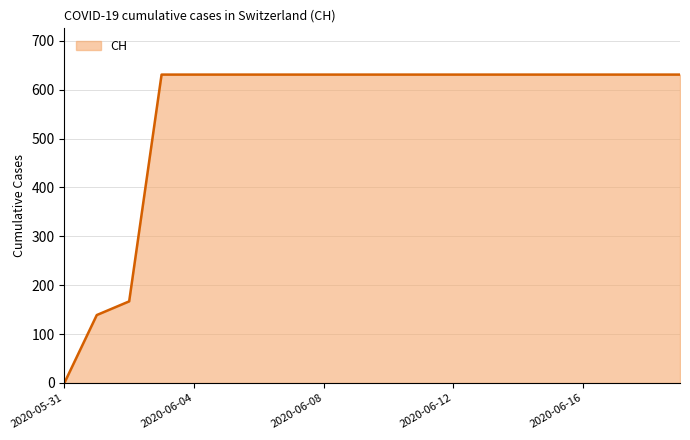

What is the difference between the maximum and minimum values?

631